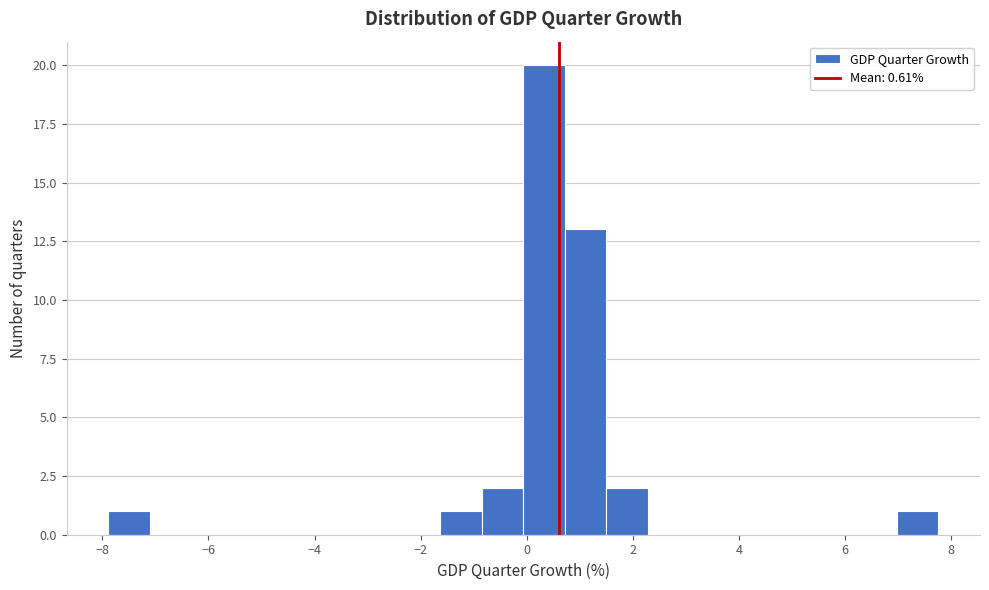

Read against the x-axis, roughly where is the centre of the tallest bar?

0.4